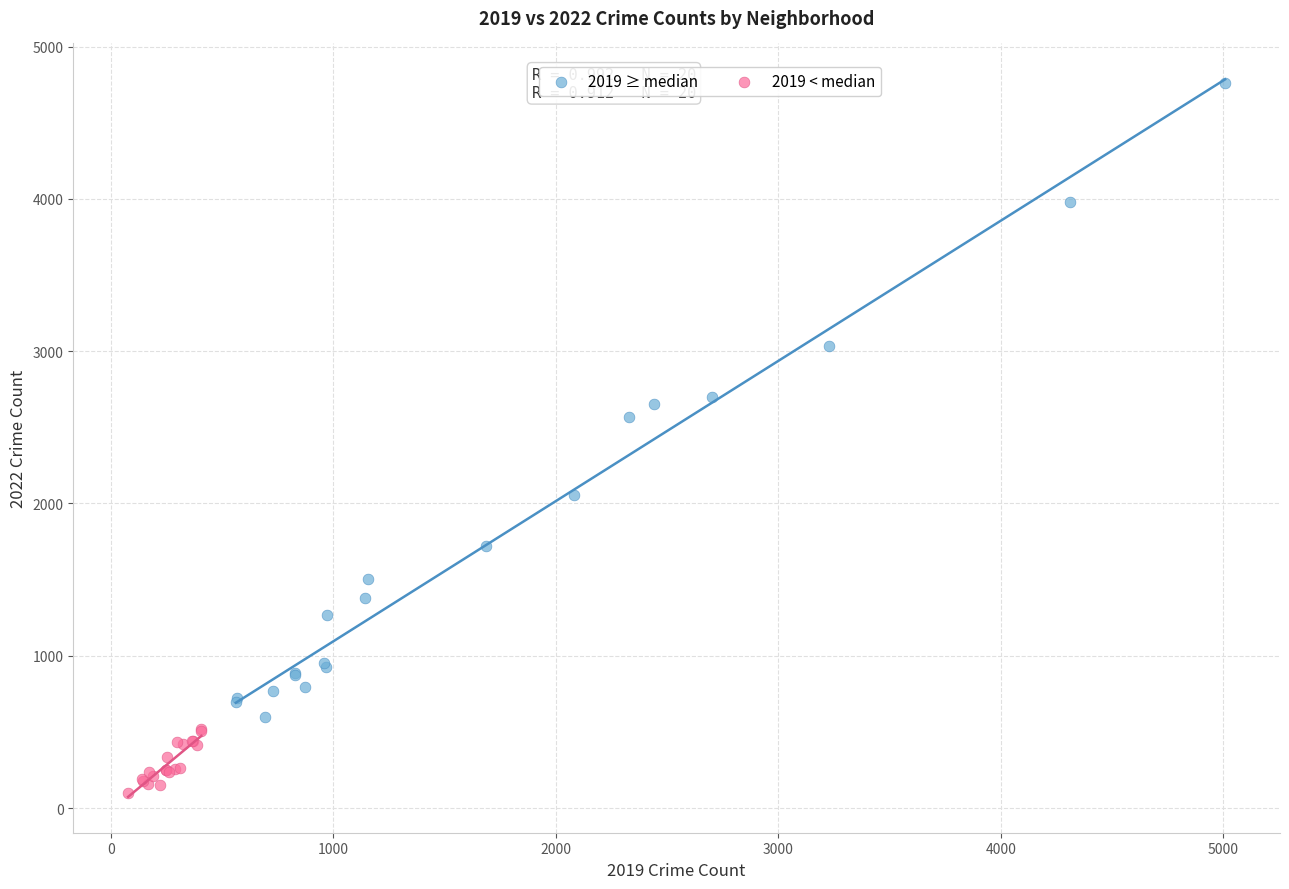

Which series reaches the minimum Y coordinate?

2019 < median